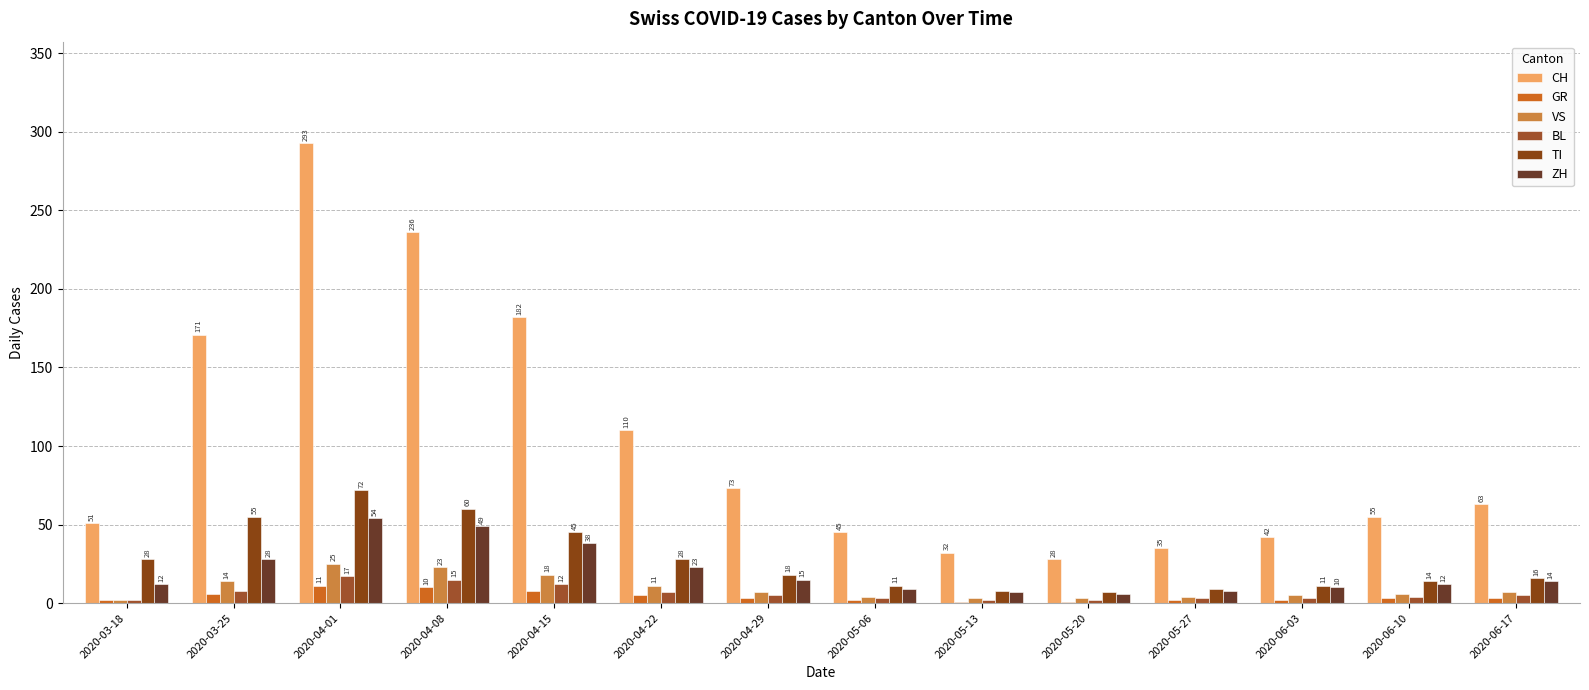

Reading left to right, what are all the values shown in this chart?

CH: 51	171	293	236	182	110	73	45	32	28	35	42	55	63
GR: 2	6	11	10	8	5	3	2	1	1	2	2	3	3
VS: 2	14	25	23	18	11	7	4	3	3	4	5	6	7
BL: 2	8	17	15	12	7	5	3	2	2	3	3	4	5
TI: 28	55	72	60	45	28	18	11	8	7	9	11	14	16
ZH: 12	28	54	49	38	23	15	9	7	6	8	10	12	14